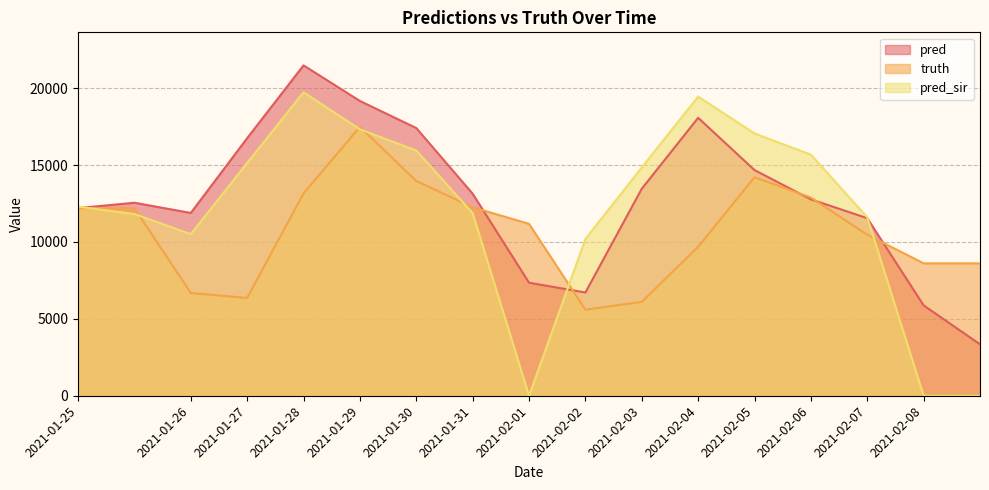

How many data points does each series have?

17